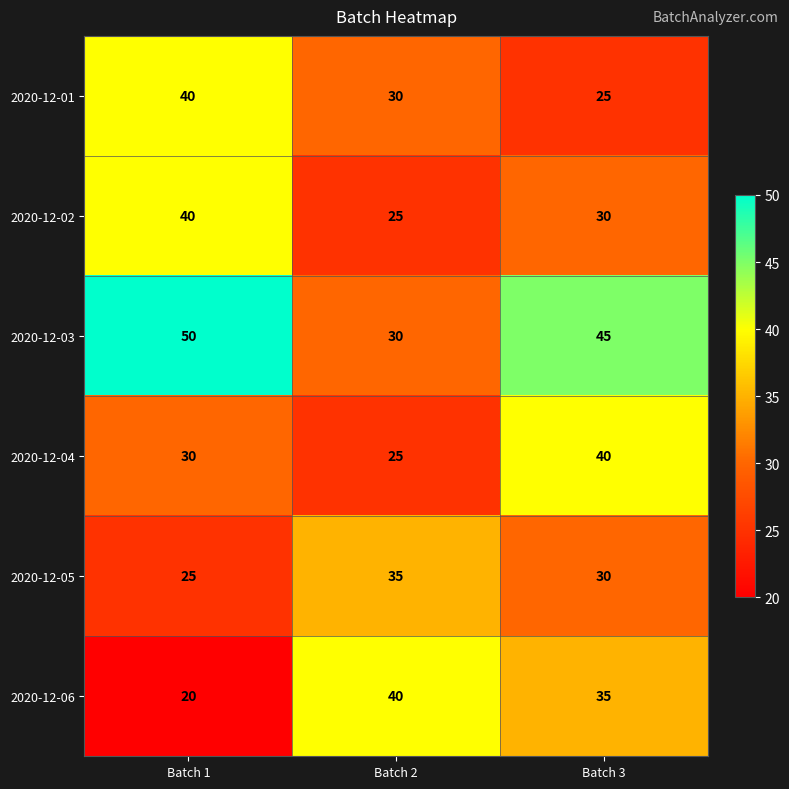

Where is 2020-12-04 nearest to the value 32?

Batch 1